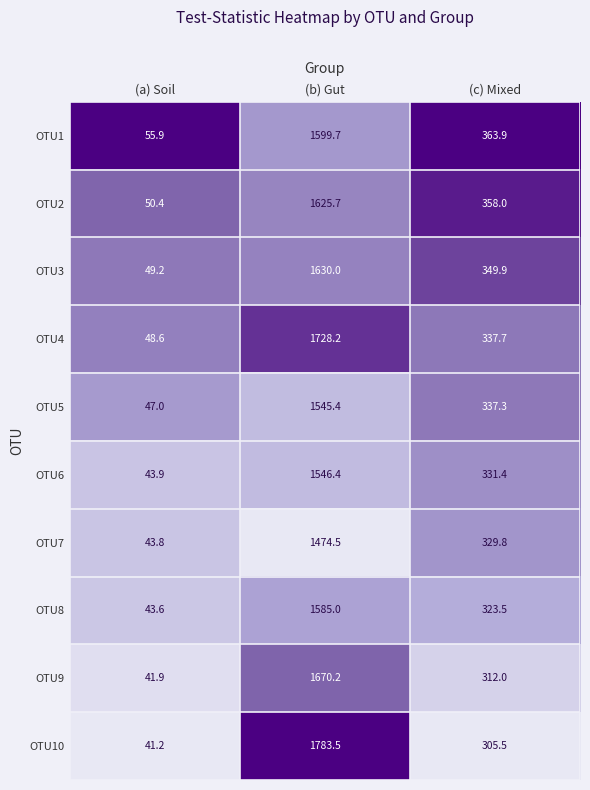

Rank the series by their maximum value, from highest to lowest.

OTU10, OTU4, OTU9, OTU3, OTU2, OTU1, OTU8, OTU6, OTU5, OTU7